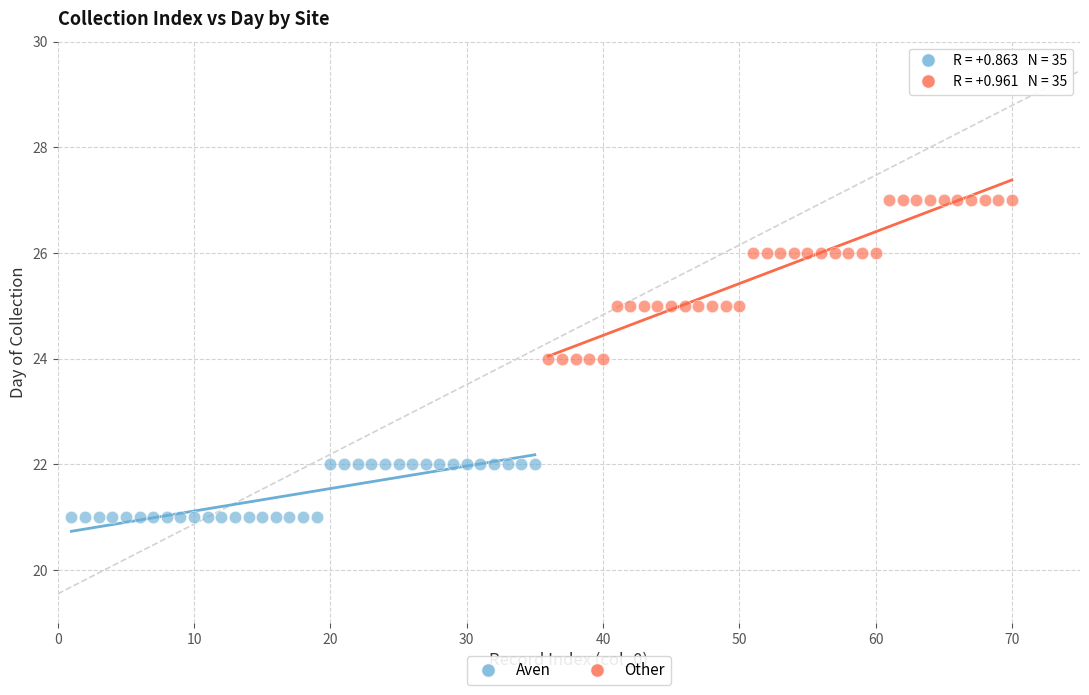

Which series reaches the minimum Y coordinate?

Aven